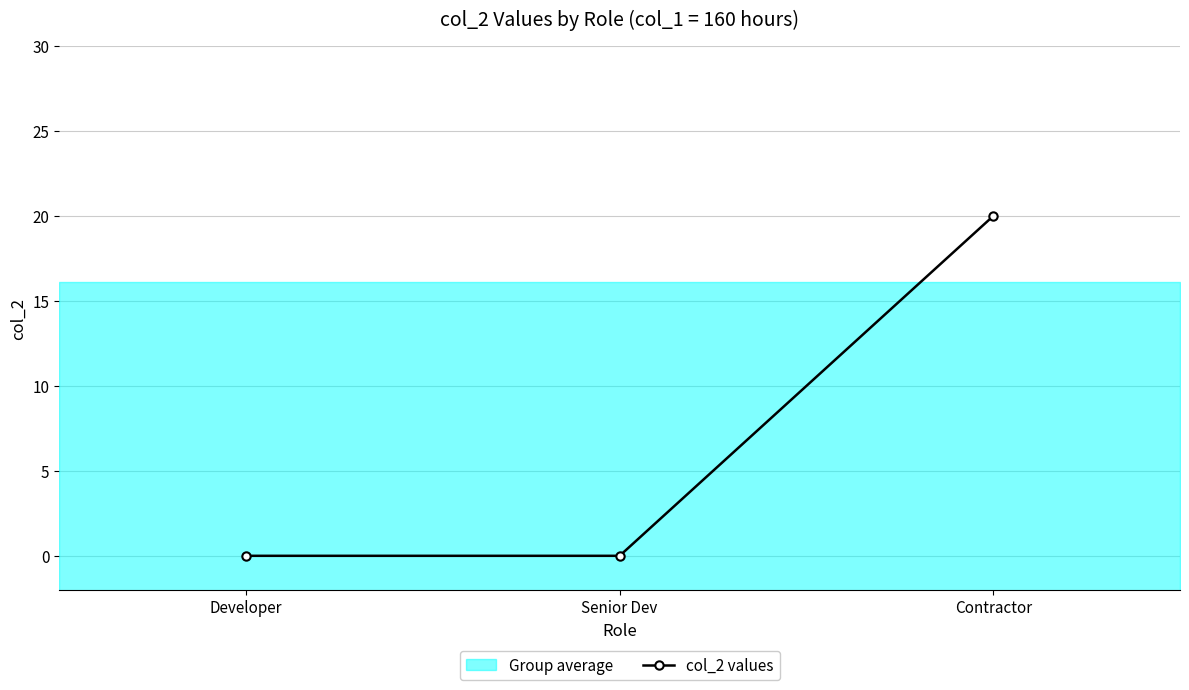

Count the values in the range 0 to 20.

3